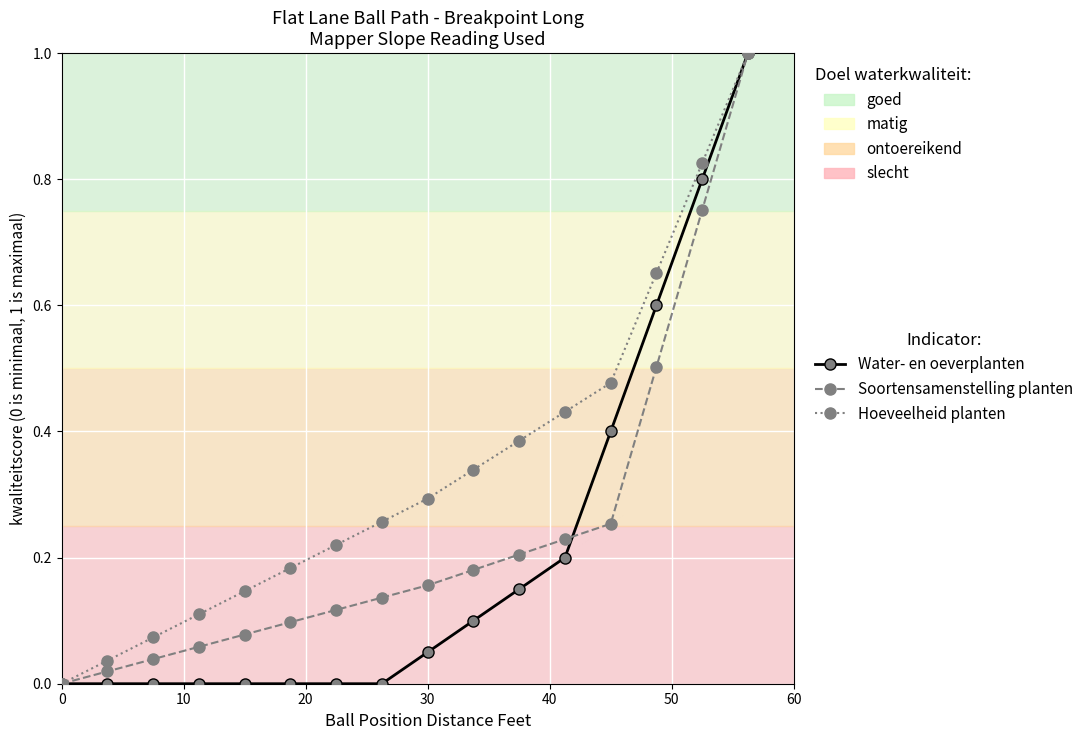

True or false: Hoeveelheid planten has more than 1 points higher than both neighbors.

False